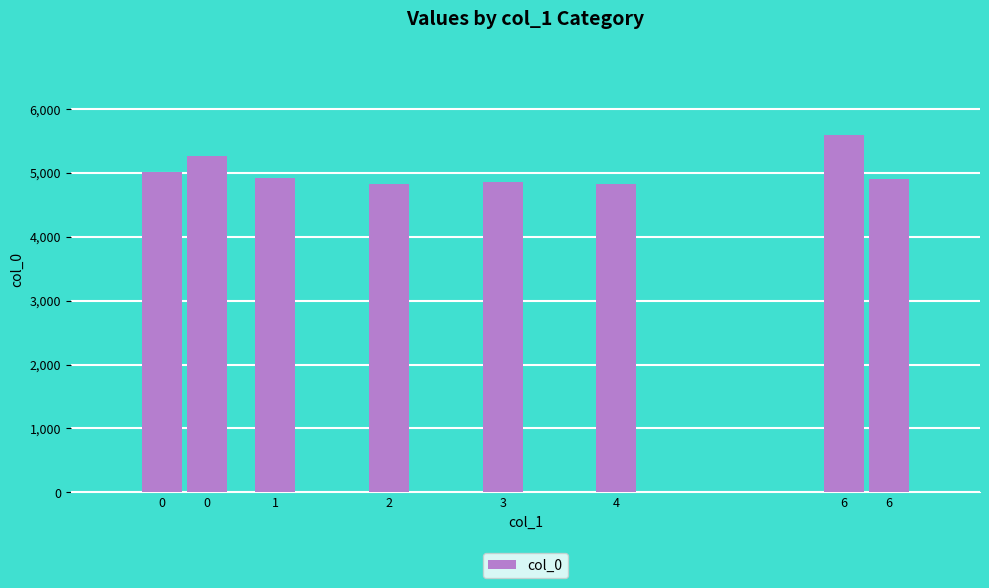

What is the average value?

5027.8